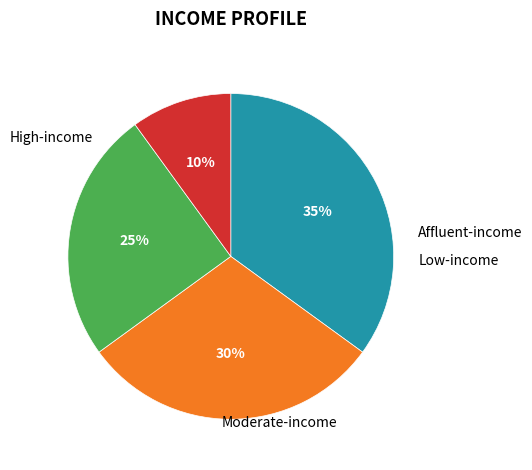

Does any single category account for the majority?

No